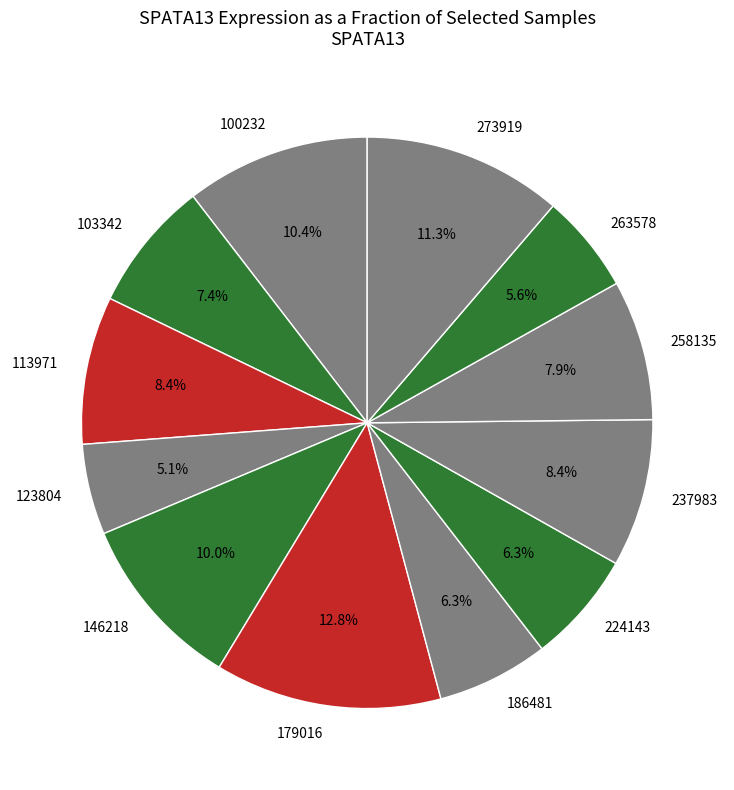

Which category has the biggest portion of the pie?

179016